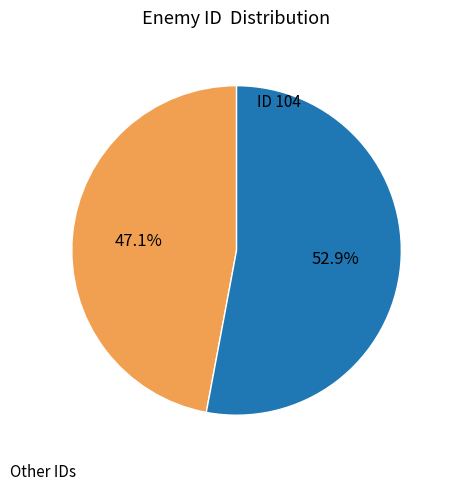

Is there any slice that represents more than half of the pie?

Yes